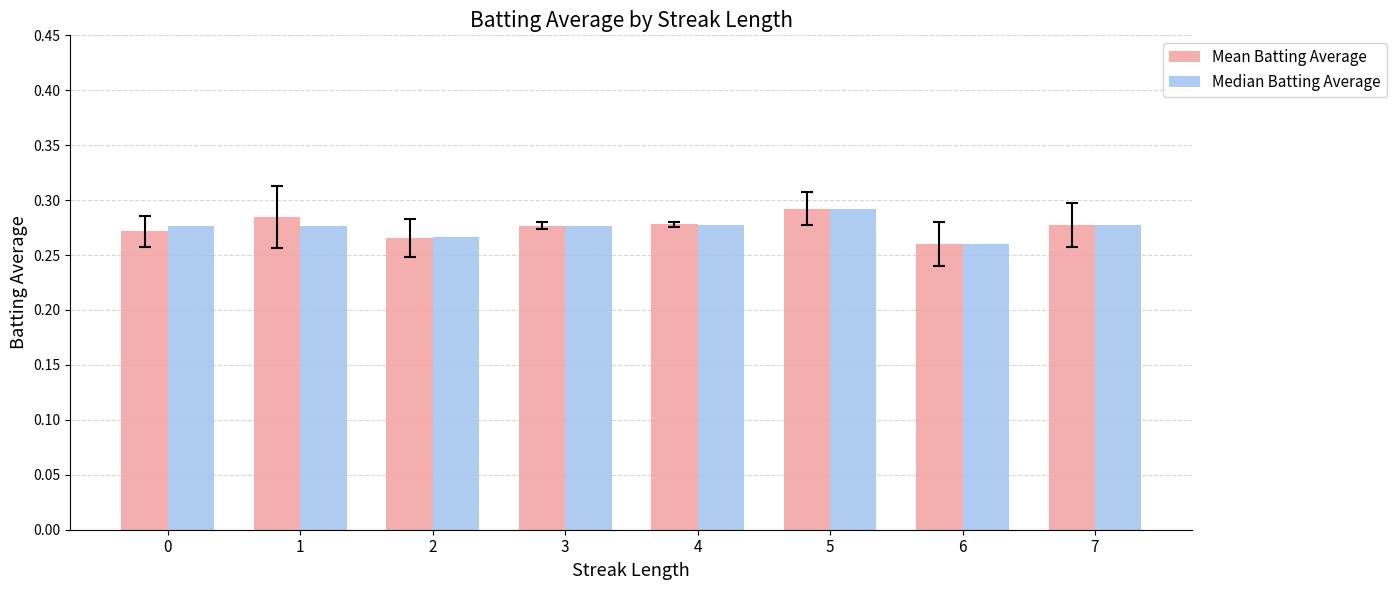

The Median Batting Average series shows 0.1 at 2. True or false?

False